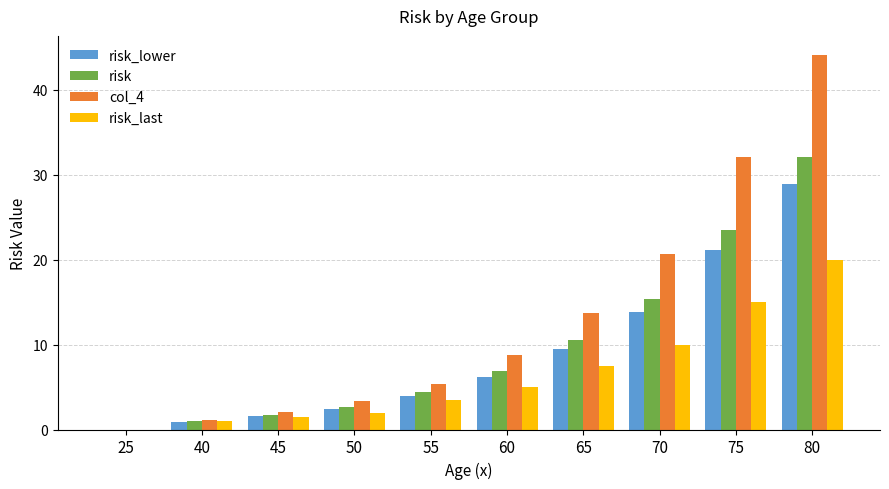

What is the sum of all risk values?

98.3